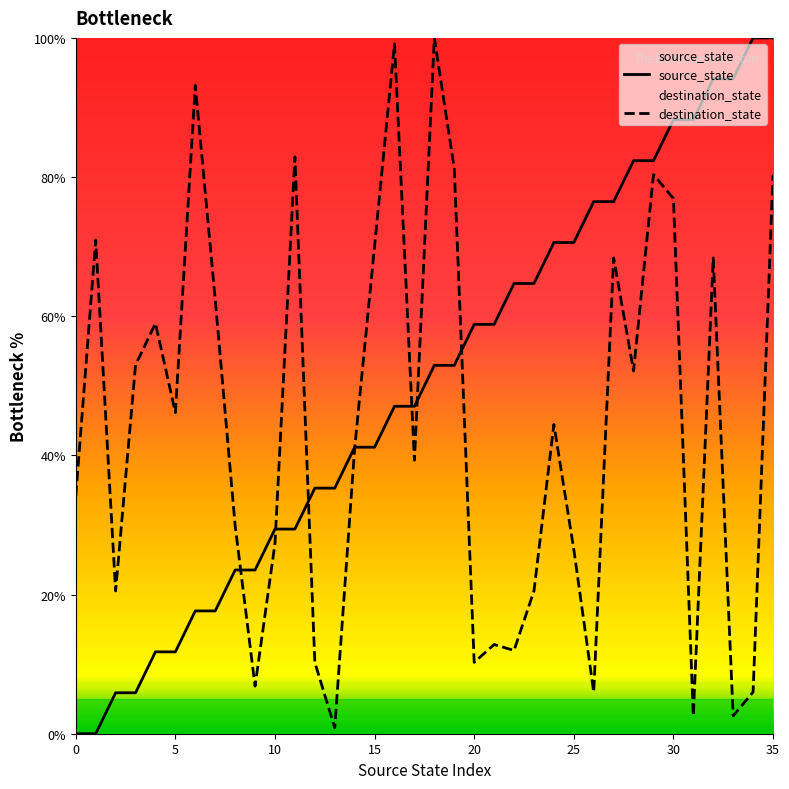

True or false: source_state has a value of 41.2 at 15.

True